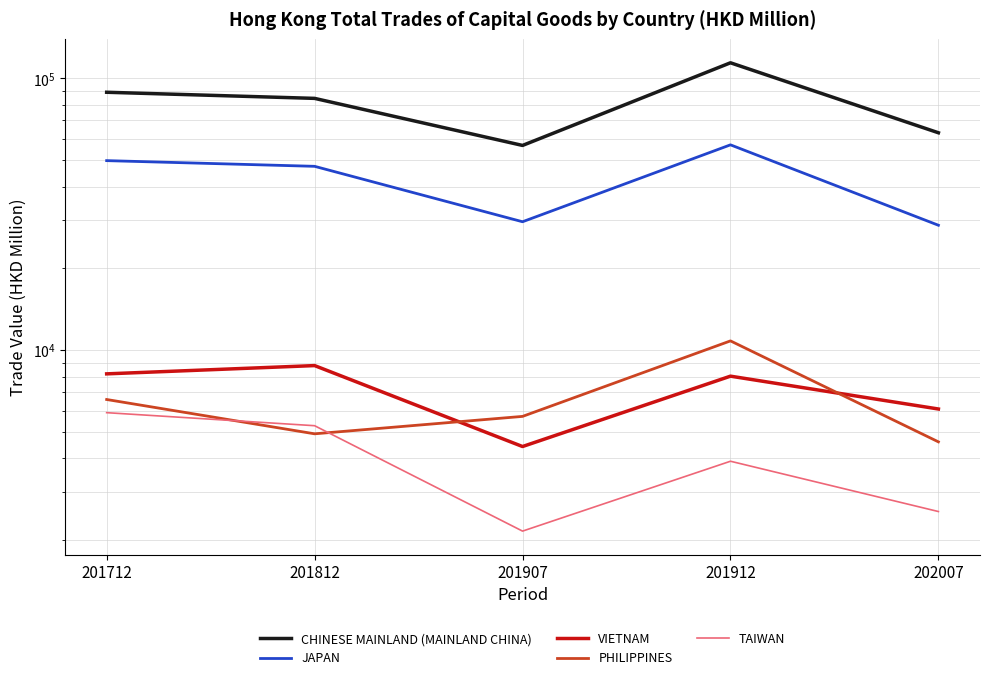

What is the greatest value displayed?

114021.9